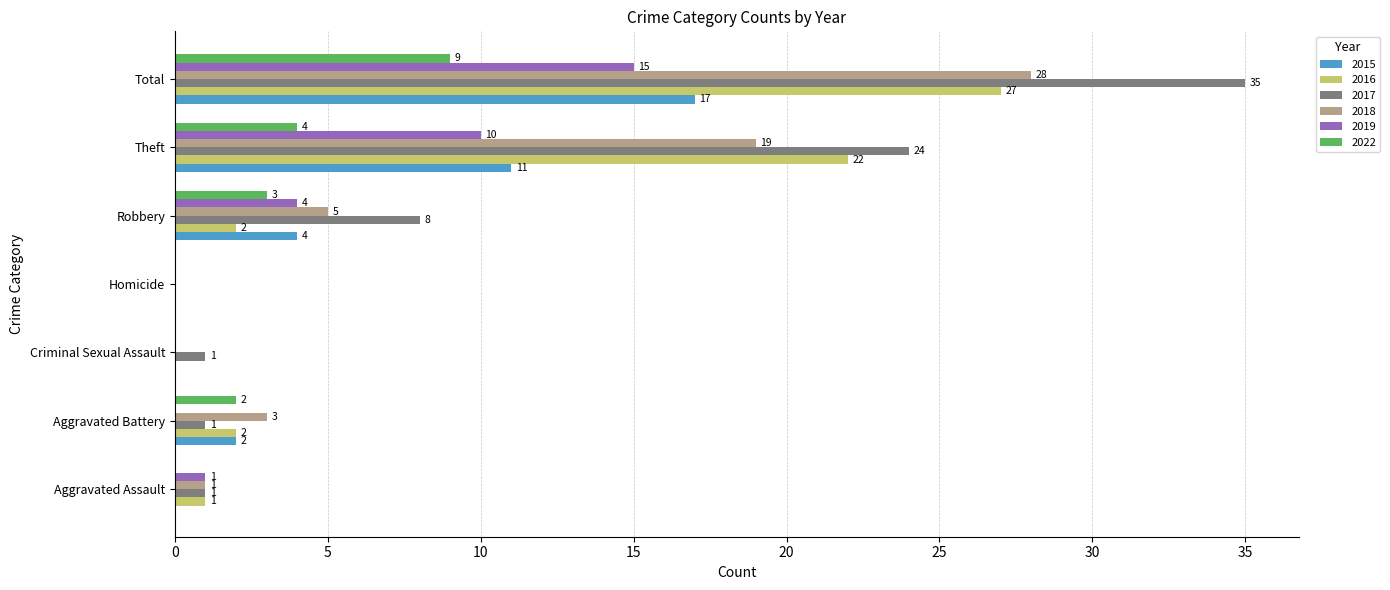

Where is 2018 nearest to the value 14?

Theft